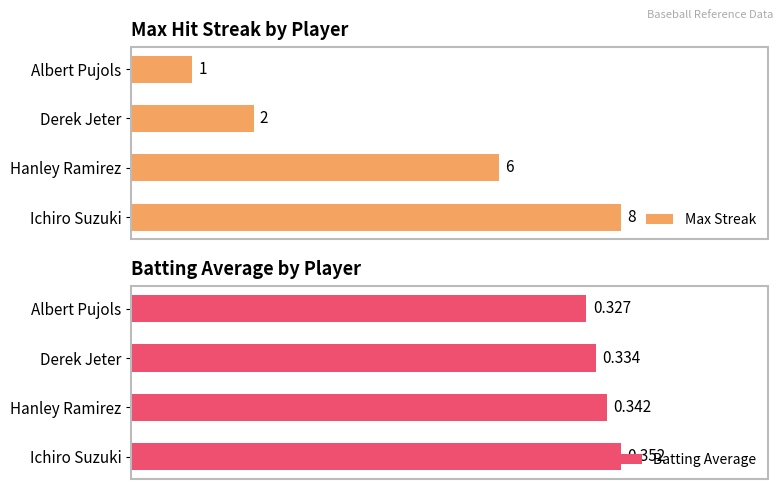

List the labels in order of Max Streak value, largest first.

Ichiro Suzuki, Hanley Ramirez, Derek Jeter, Albert Pujols